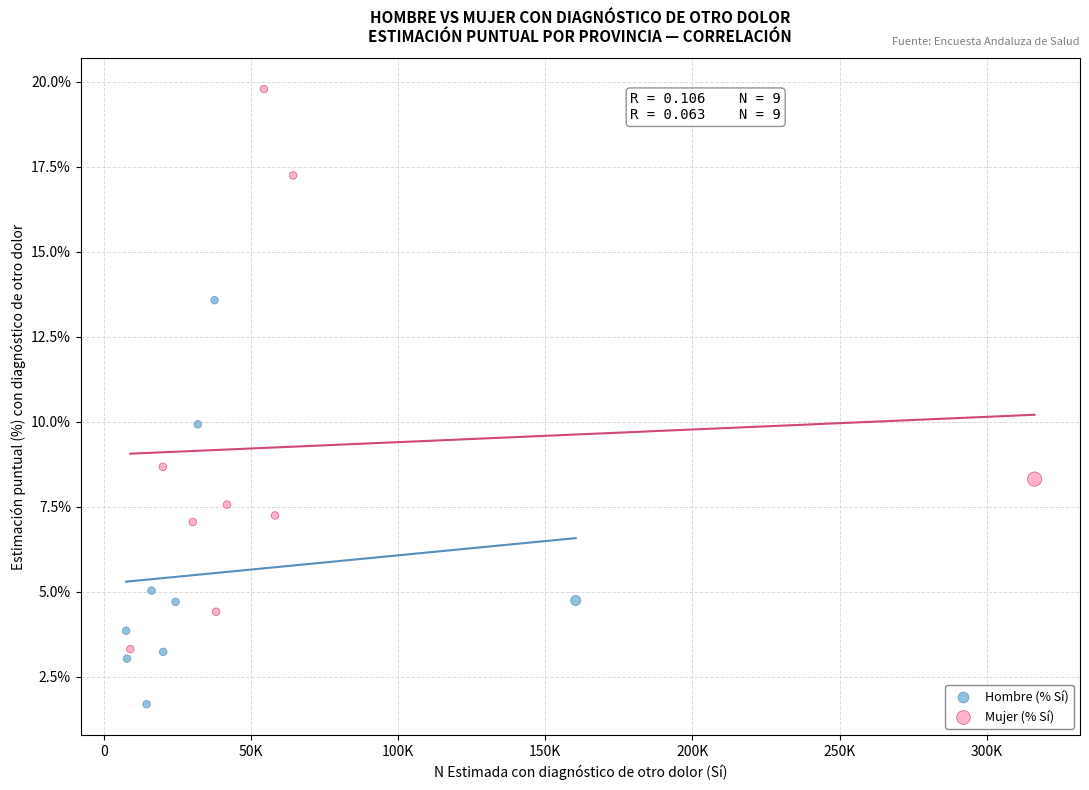

Which series reaches the minimum Y coordinate?

Hombre (% Sí)